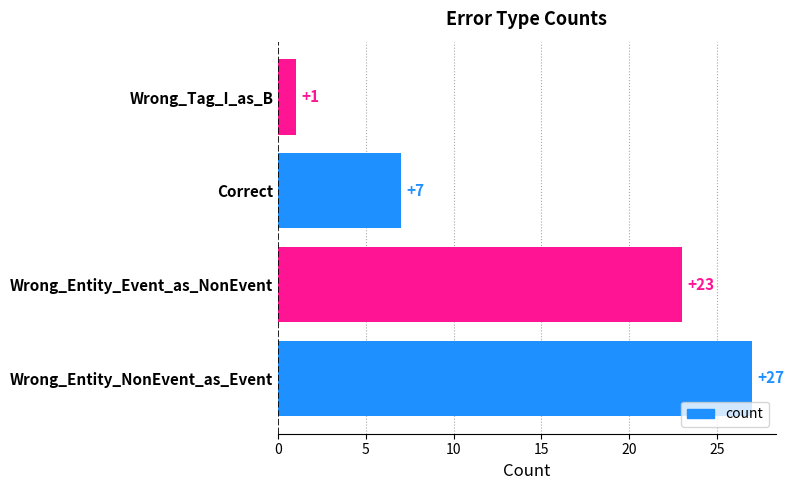

Which label corresponds to the smallest value in the chart?

Wrong_Tag_I_as_B